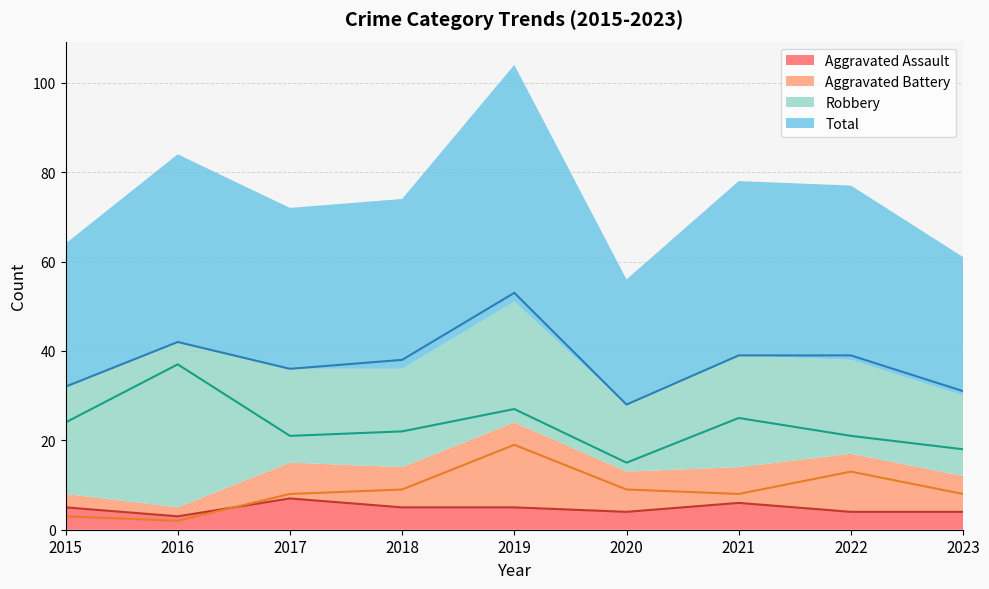

At which category does Aggravated Assault reach its first local valley?

2016